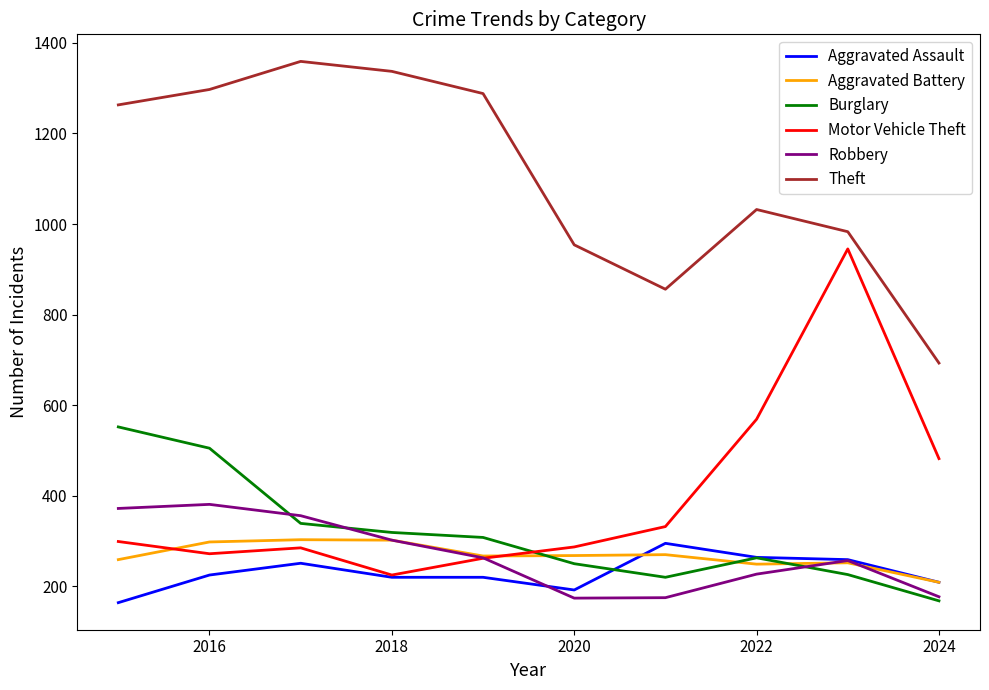

True or false: Burglary and Theft intersect in this chart.

False